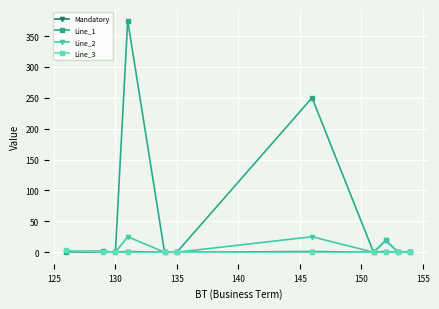

What is the greatest value displayed?

375.0